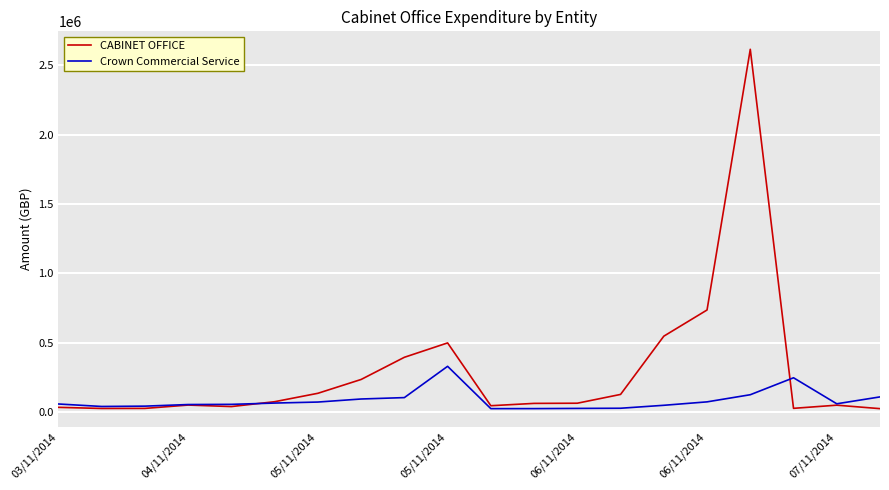

What is the greatest value displayed?

2613985.8